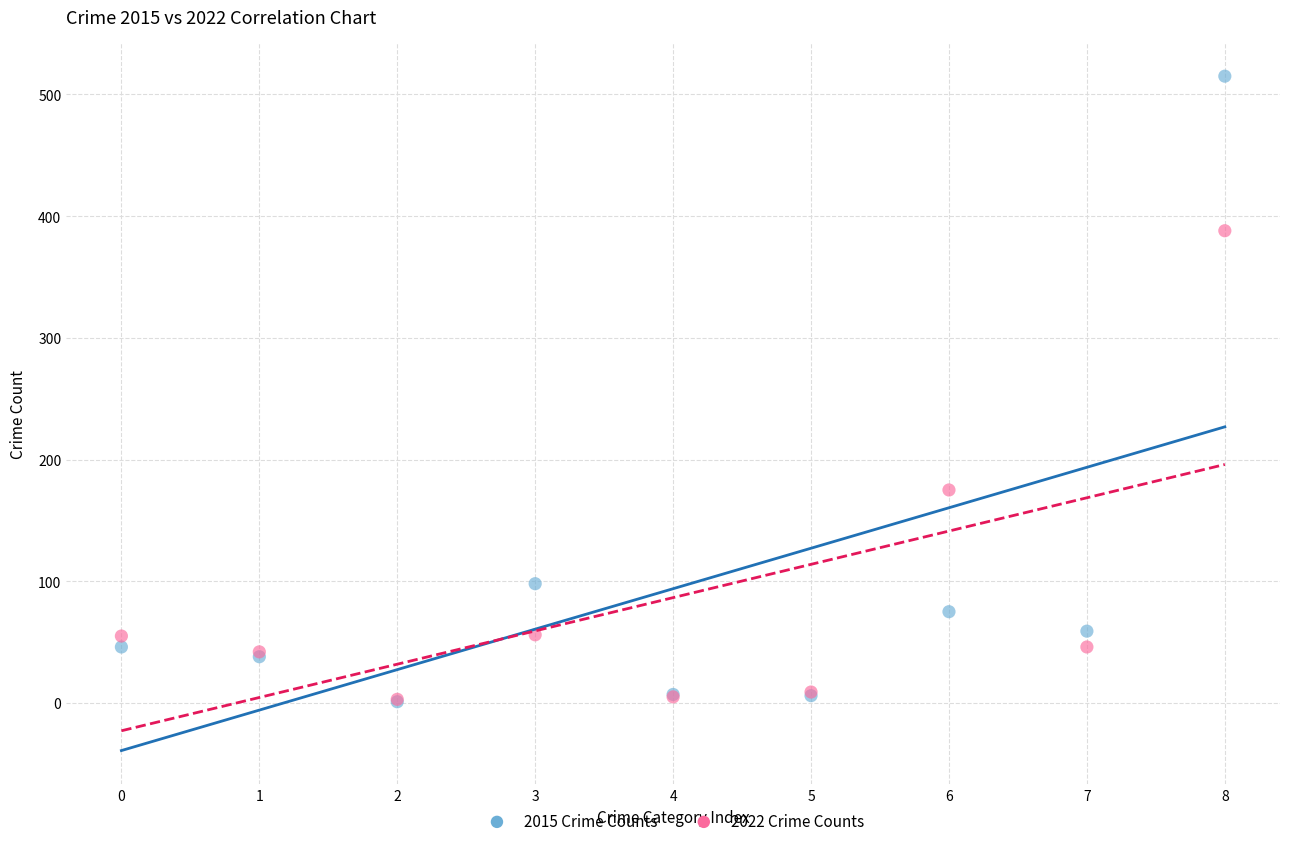

Across all series, what Y value is closest to 258?

175